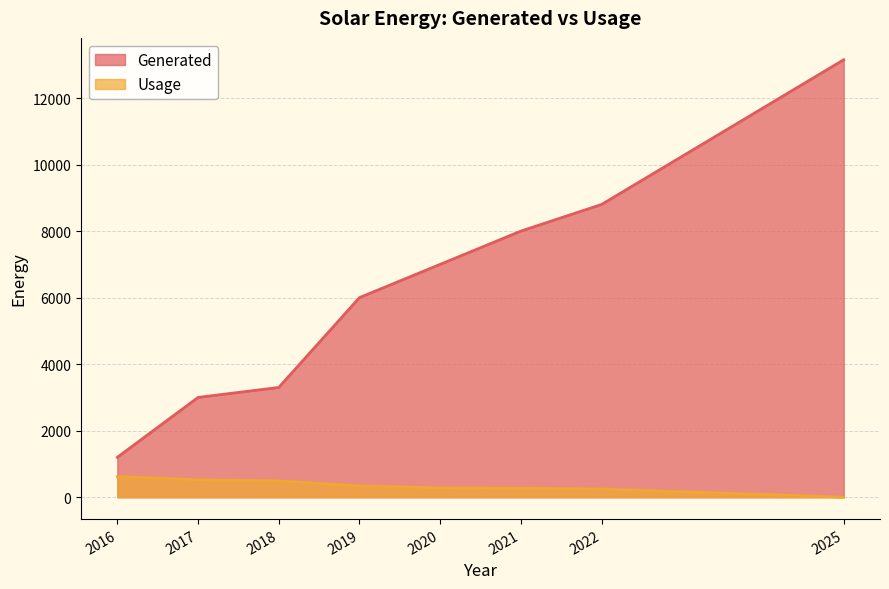

Reading left to right, what are all the values shown in this chart?

Generated: 1200.0	3000.0	3300.0	6000.0	7000.0	8000.0	8800.0	13150.0
Usage: 620.0	523.0	490.0	340.0	280.0	270.0	245.0	0.9